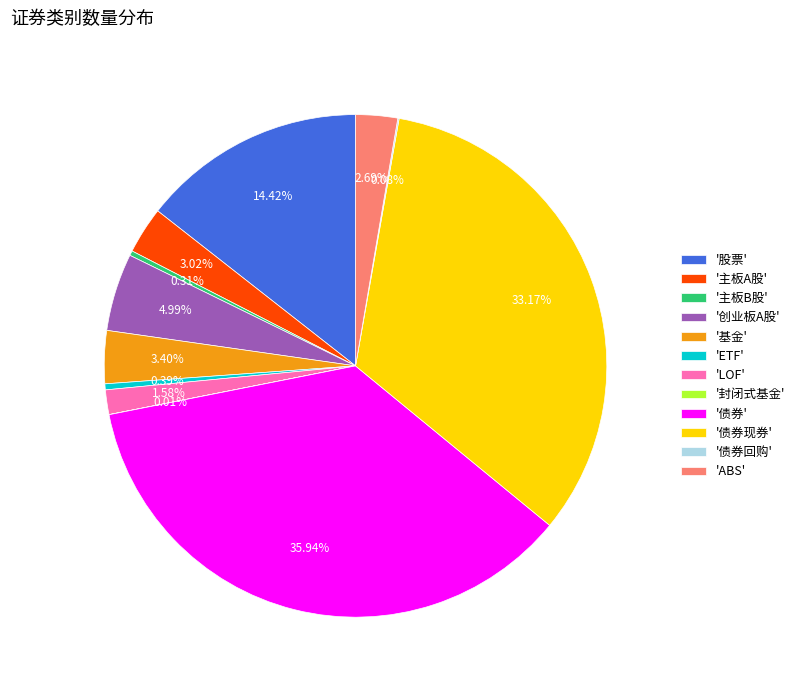

What is the ratio of the value at '股票' to the value at 'ETF'?

37.4